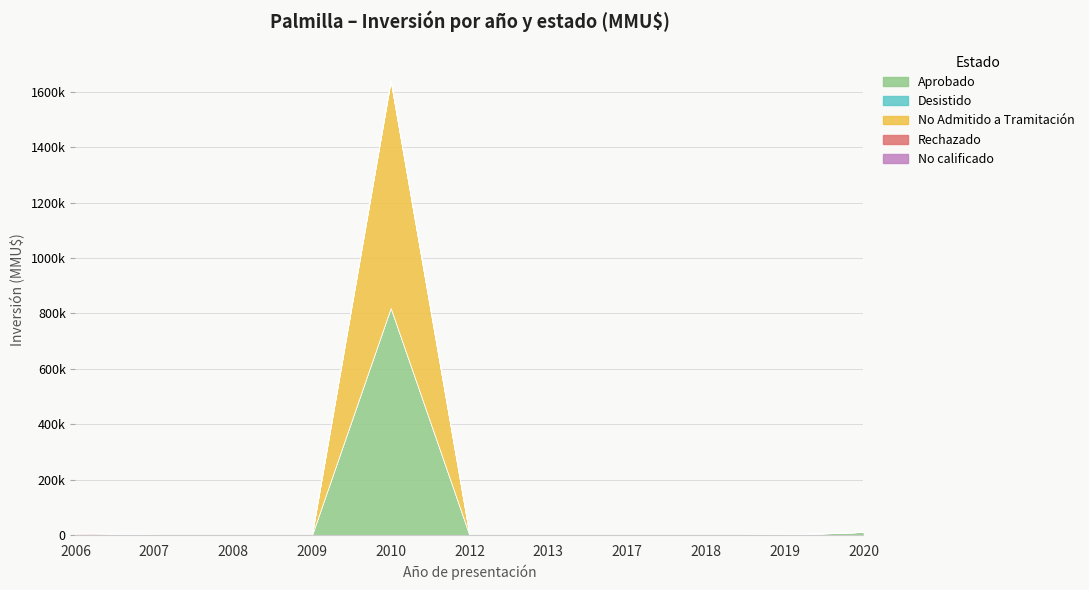

How many values in Rechazado are above zero?

1